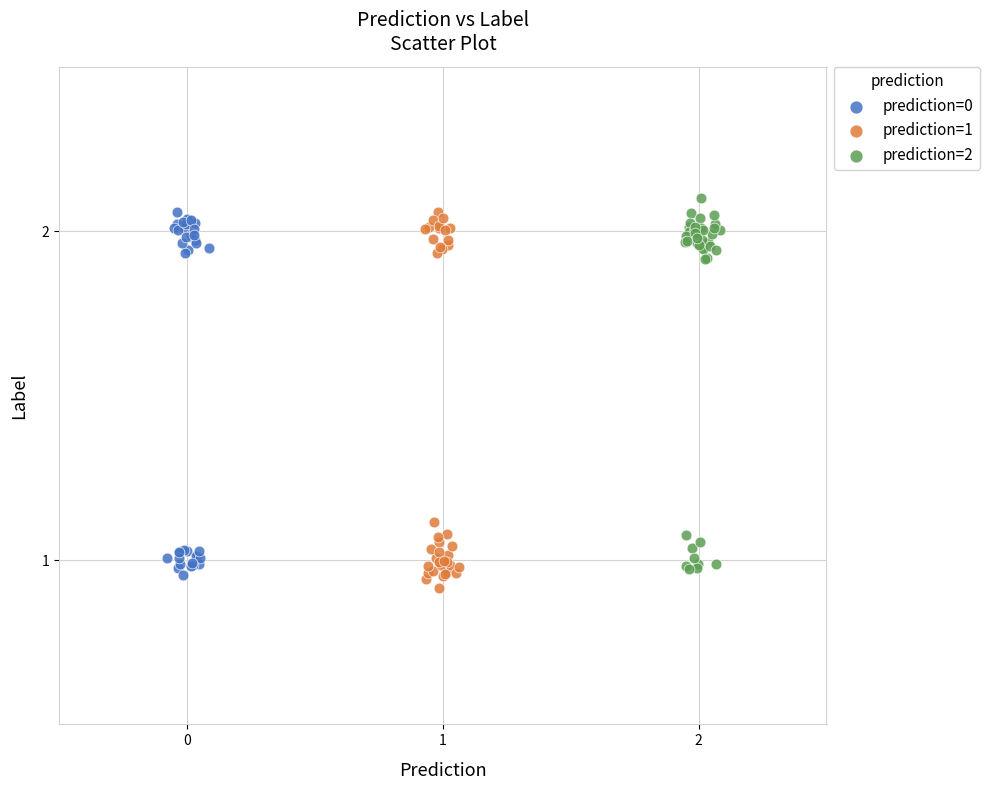

What are all the series names shown in the legend?

prediction=0, prediction=1, prediction=2